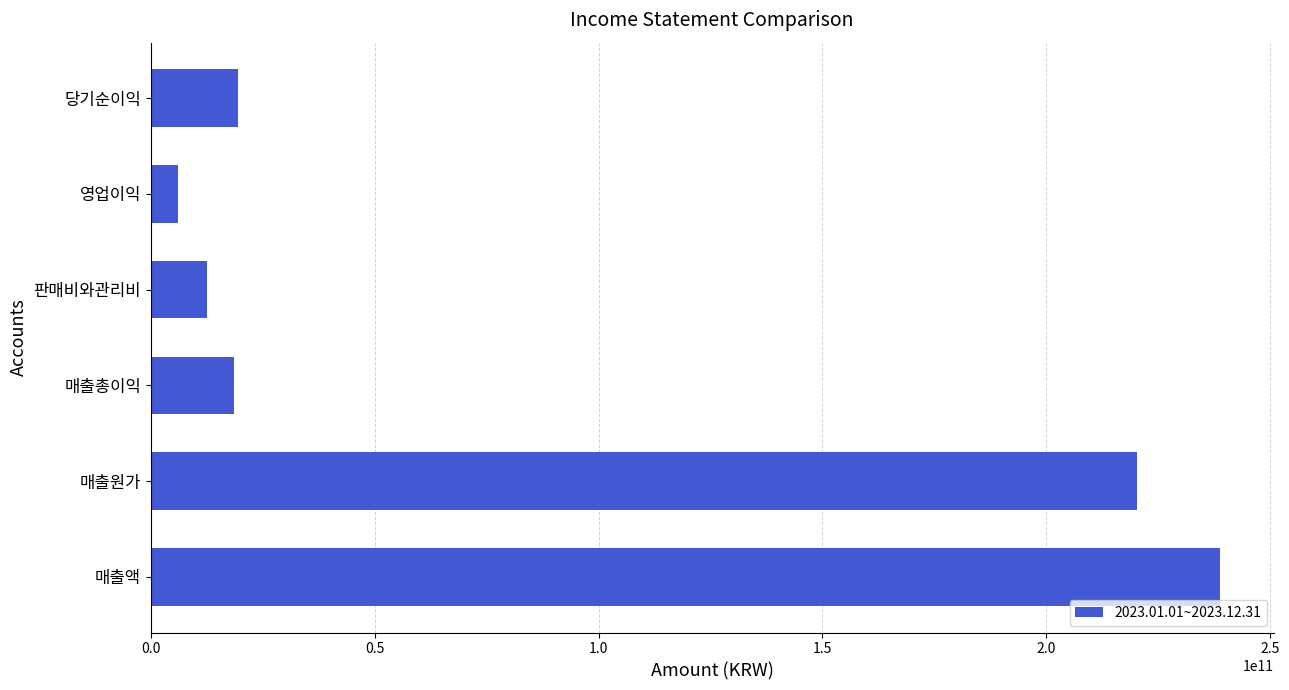

True or false: the data shows 12569194976 at 판매비와관리비.

True